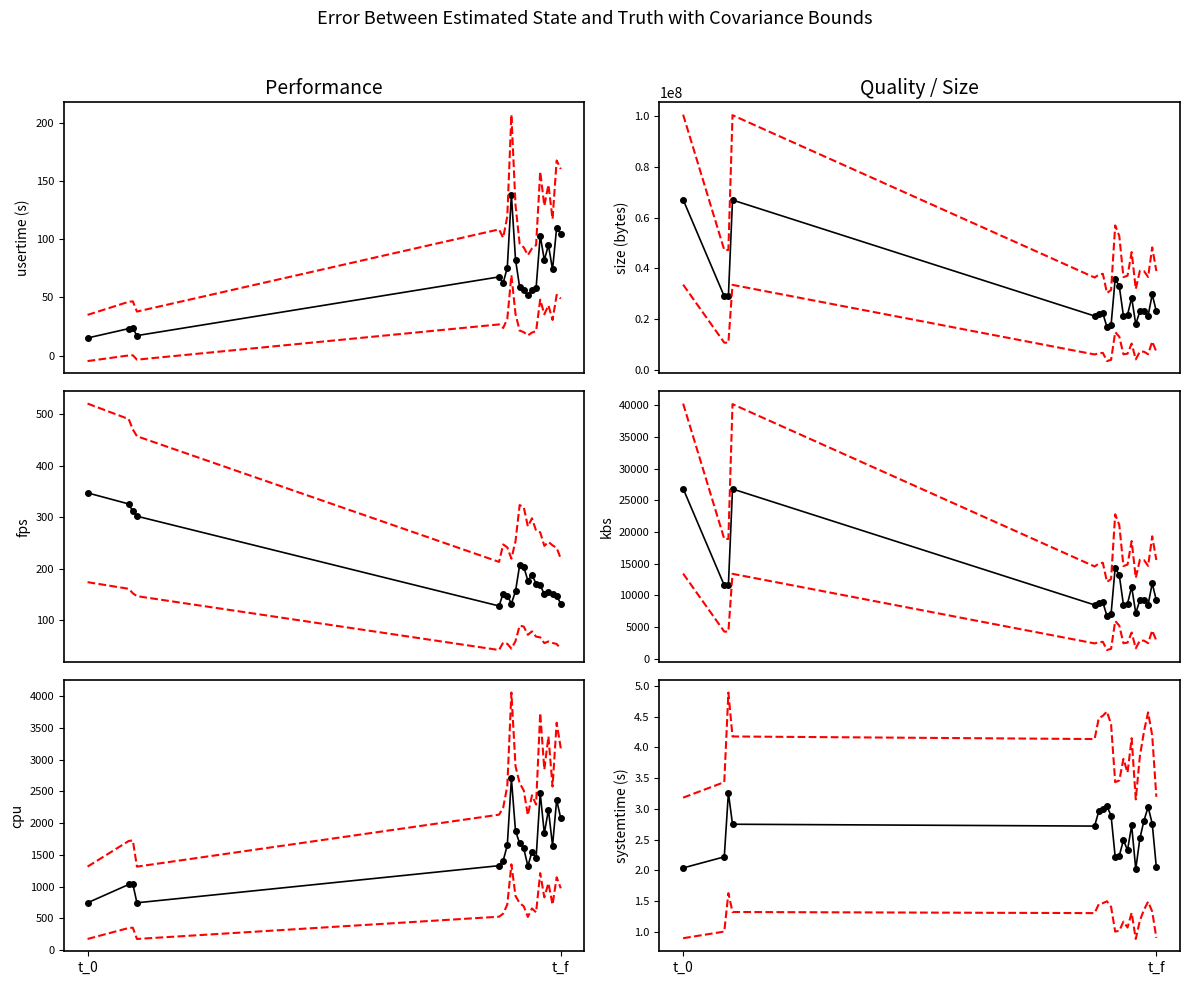

What is the average value of the size series?

28494191.4